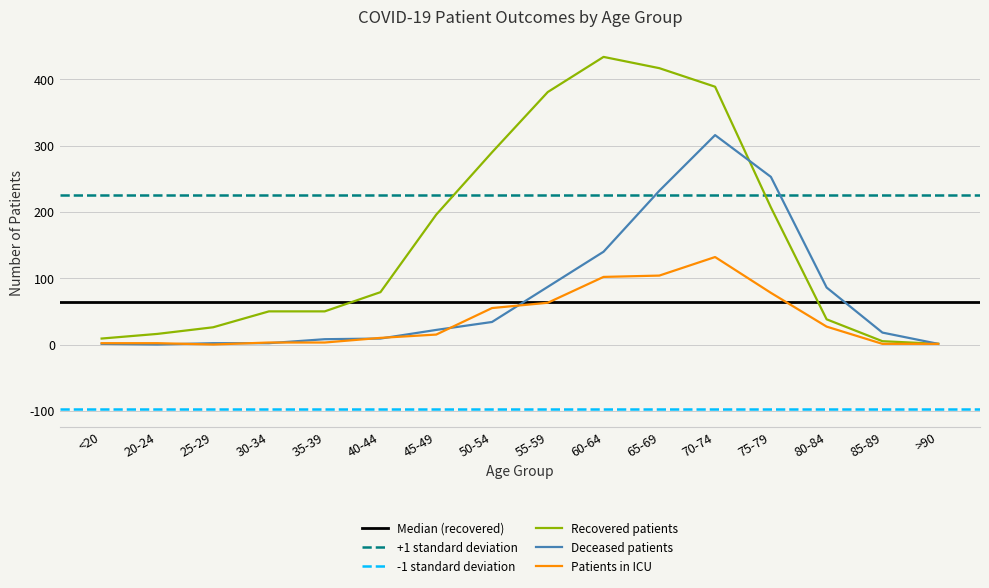

Which category has the highest value in the Recovered patients series?

60-64